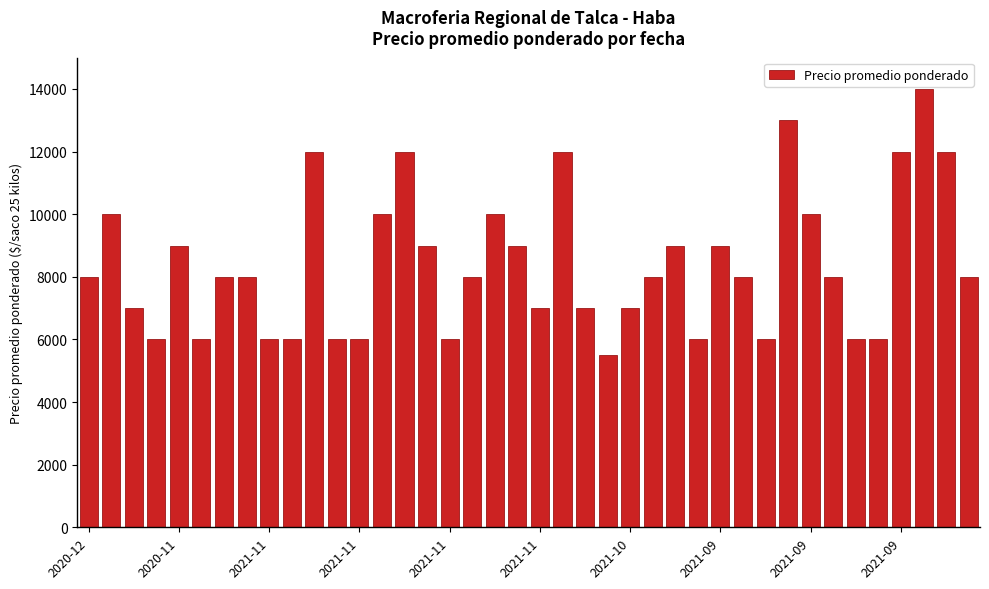

What is the smallest value displayed?

5500